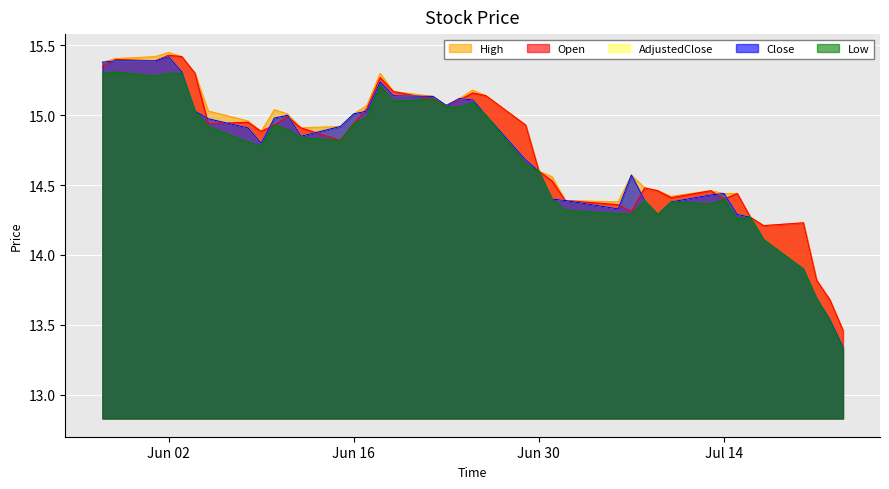

What is the smallest value displayed?

13.3